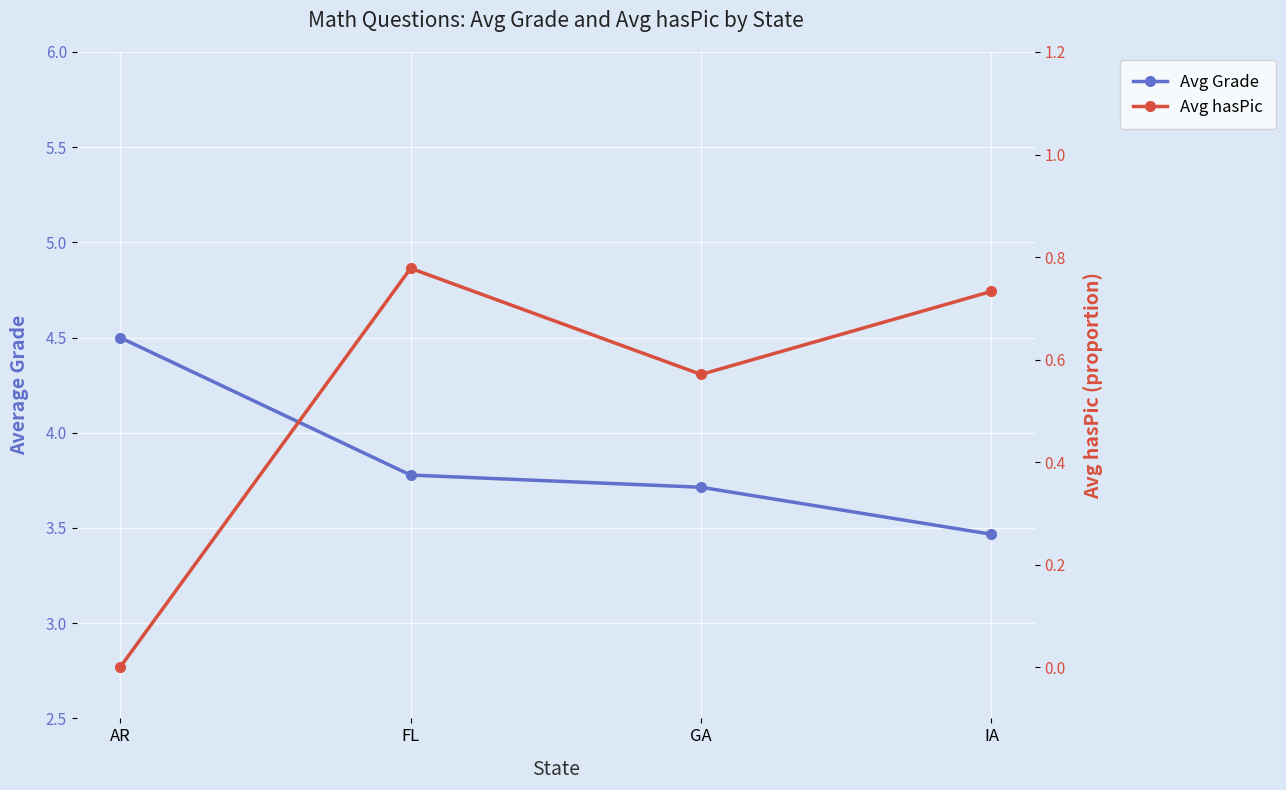

At which category is the sum across all series the highest?

FL